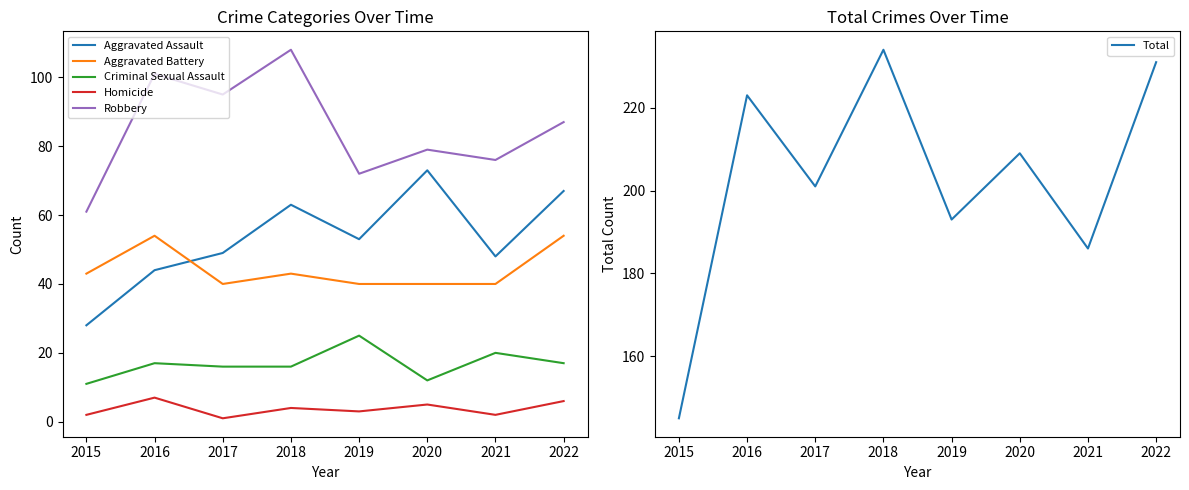

What is the value of the Total point at the 6th from the left?

209